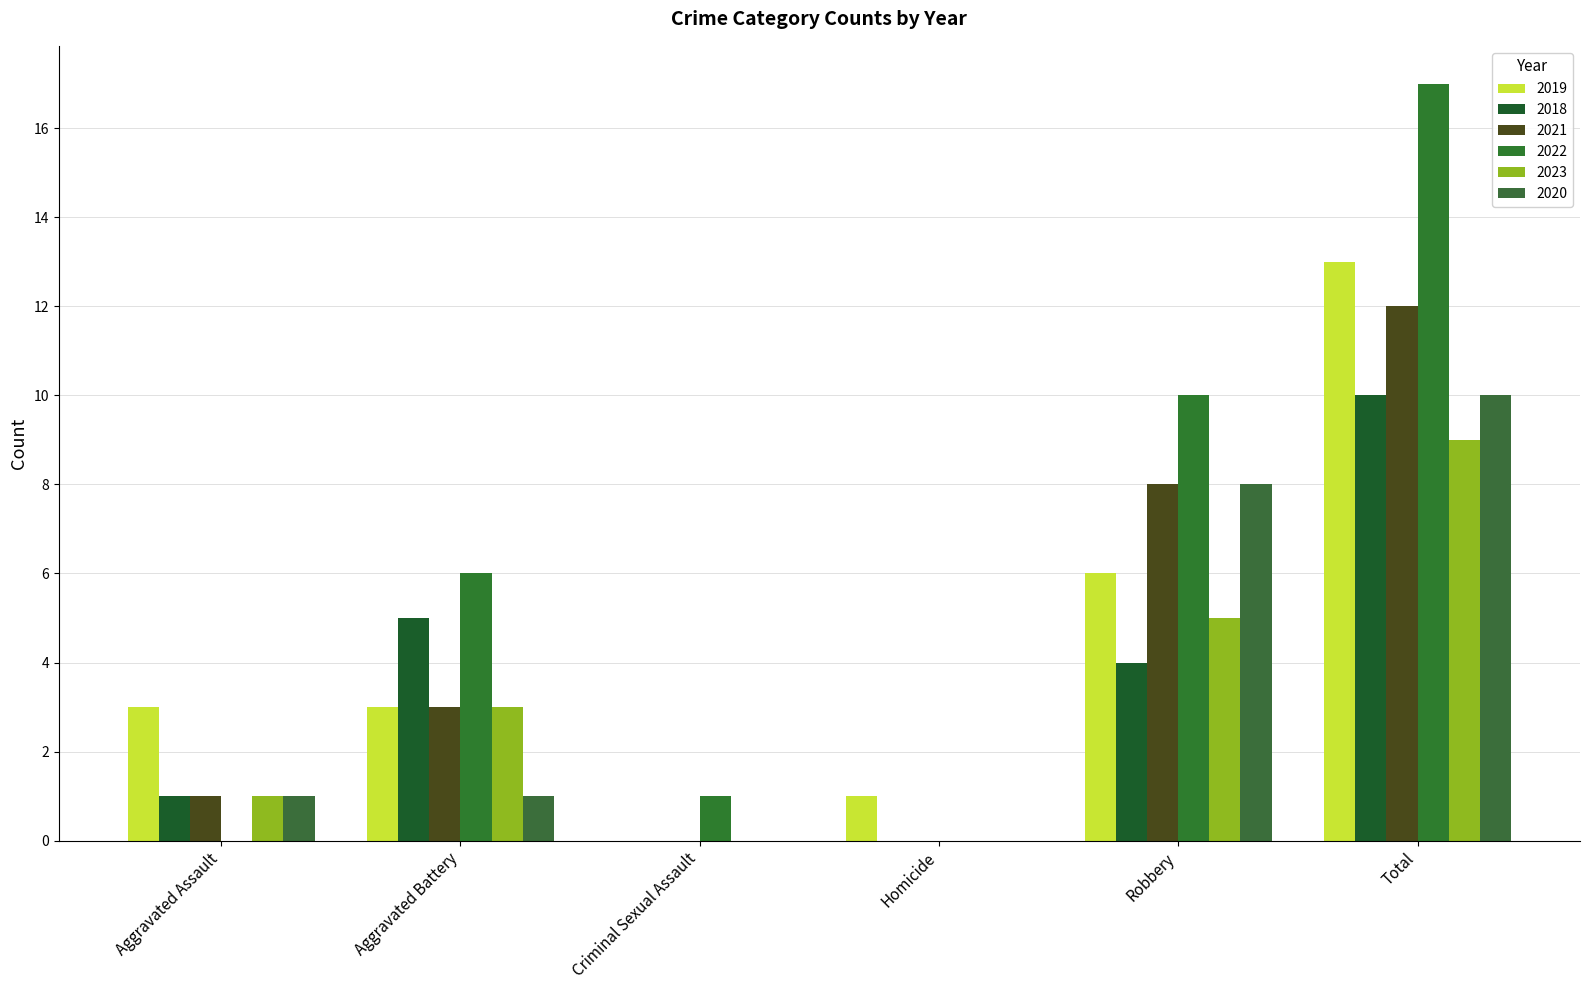

Which series has the largest range (max minus min)?

2022